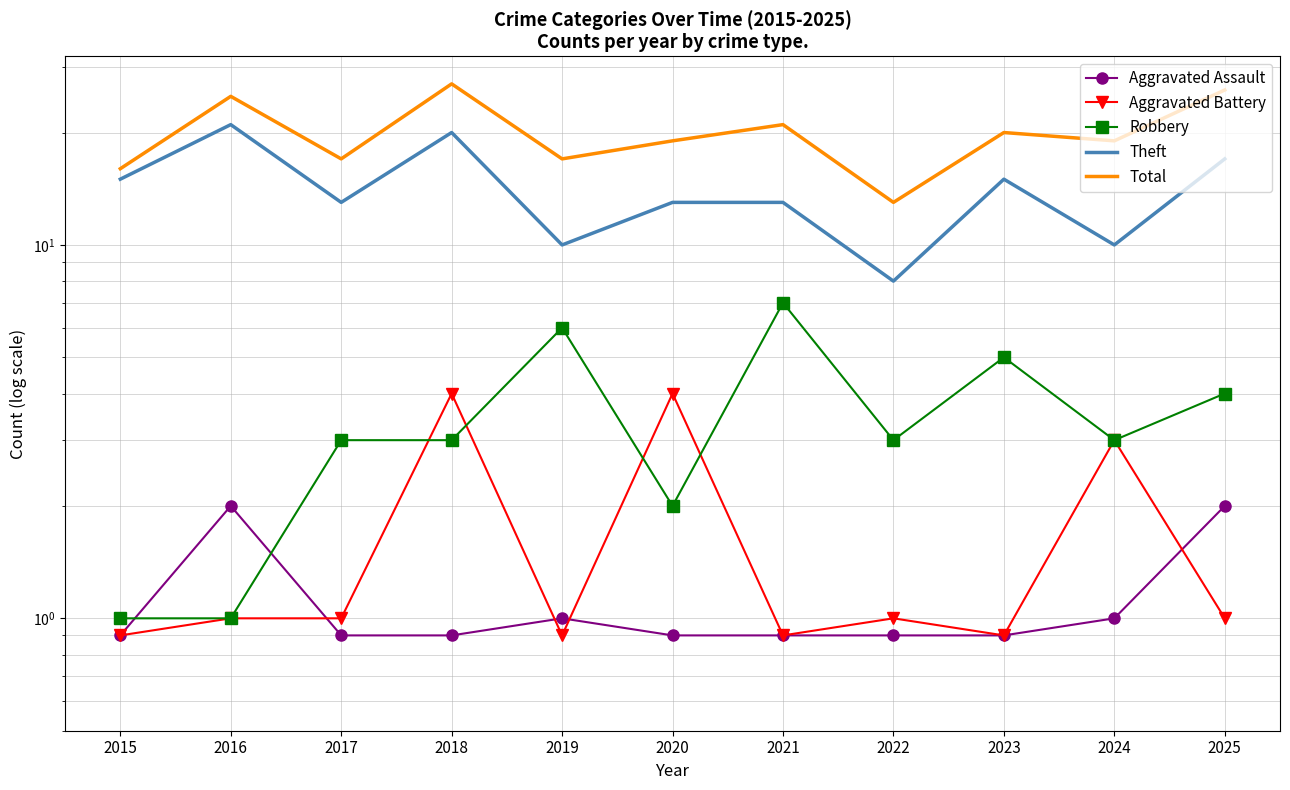

Which category has the highest value in the Robbery series?

2021